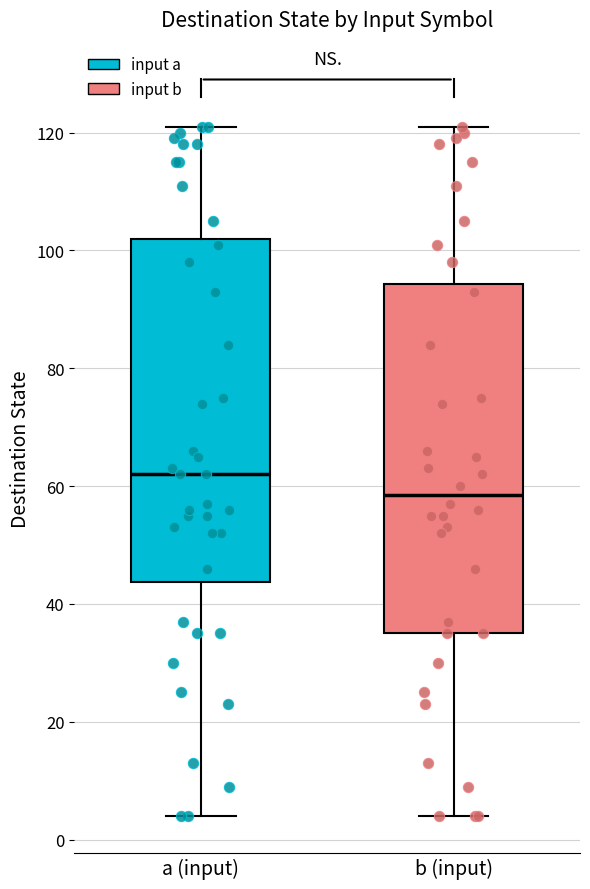

Reading left to right, read every box against the y-axis: the position of its median line, the range the box covers, and the ends of its whiskers. The values are not printed on the chart, so give them approximately, as read against the axis.

a (input): median 62, box 44 to 102, whiskers 4 to 122
b (input): median 58, box 36 to 94, whiskers 4 to 122